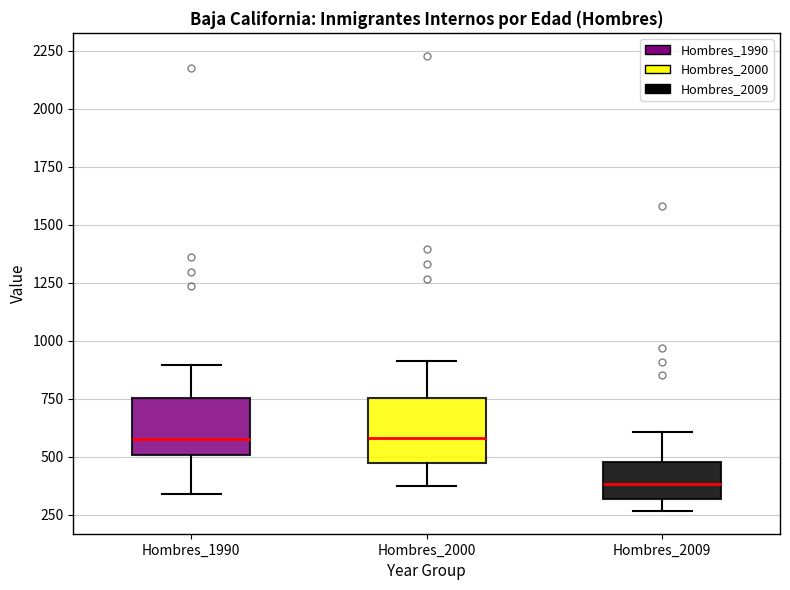

Reading left to right, read every box against the y-axis: the position of its median line, the range the box covers, and the ends of its whiskers. The values are not printed on the chart, so give them approximately, as read against the axis.

Hombres_1990: median 600, box 500 to 750, whiskers 350 to 900
Hombres_2000: median 600, box 450 to 750, whiskers 350 to 900
Hombres_2009: median 400, box 300 to 500, whiskers 250 to 600